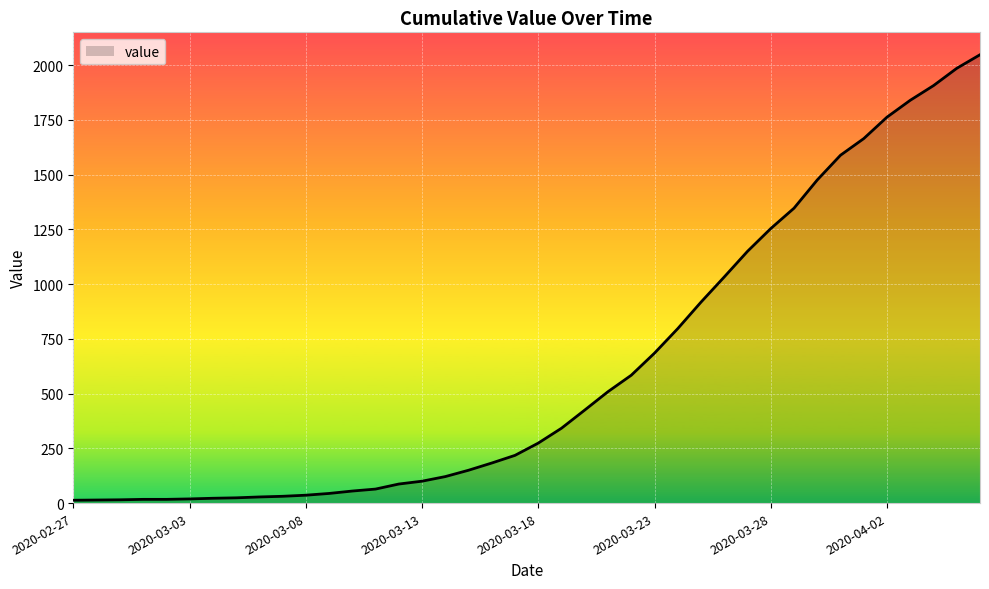

What is the greatest value displayed?

2048